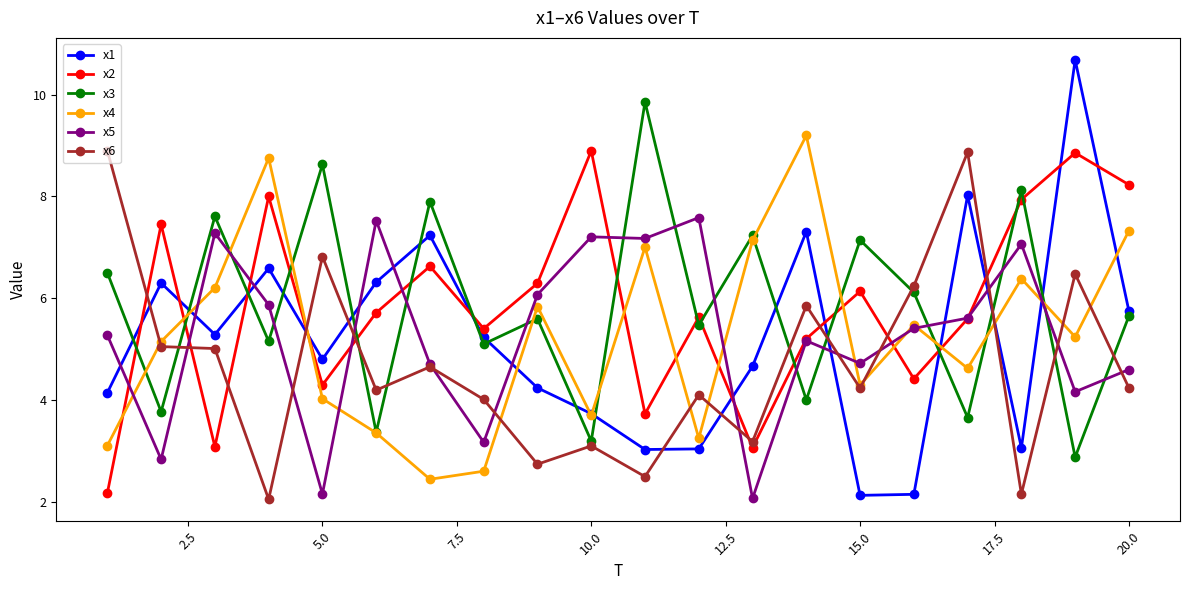

What is the maximum value shown in the chart?

10.7